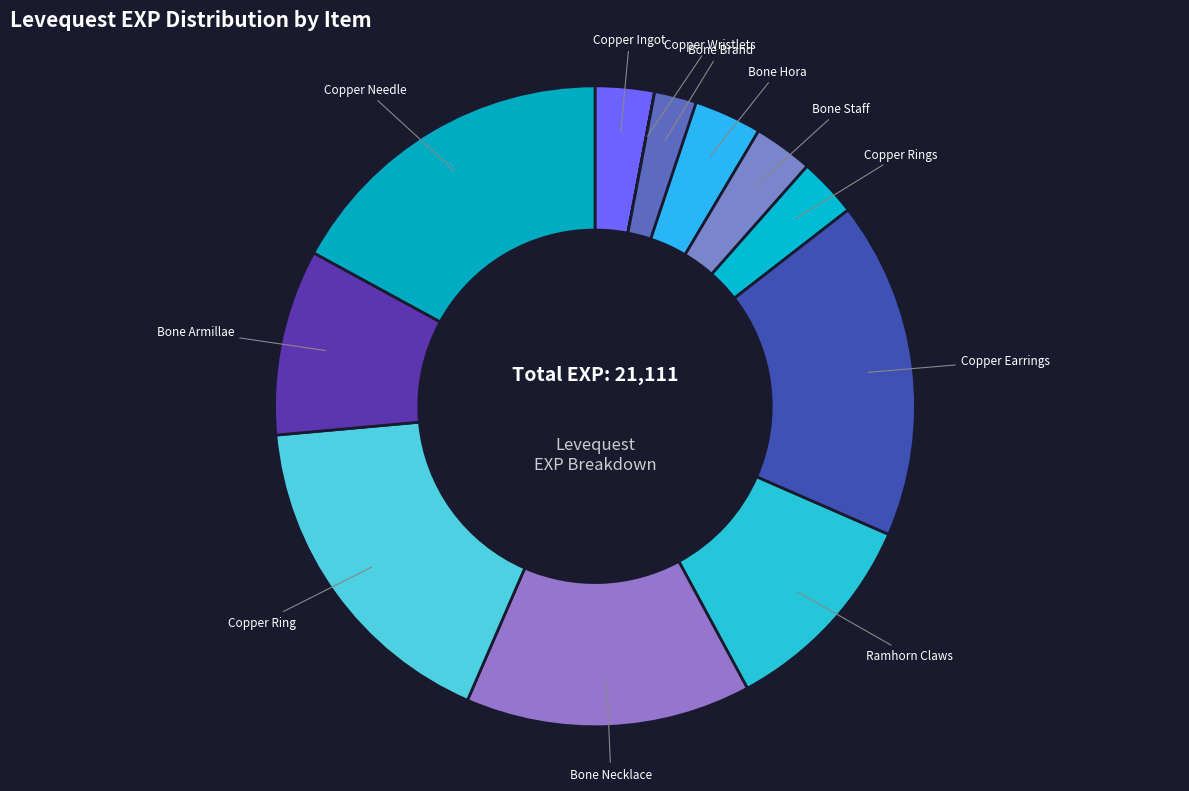

Approximately how many times larger is the value at Copper Earrings compared to Ramhorn Claws?

1.6